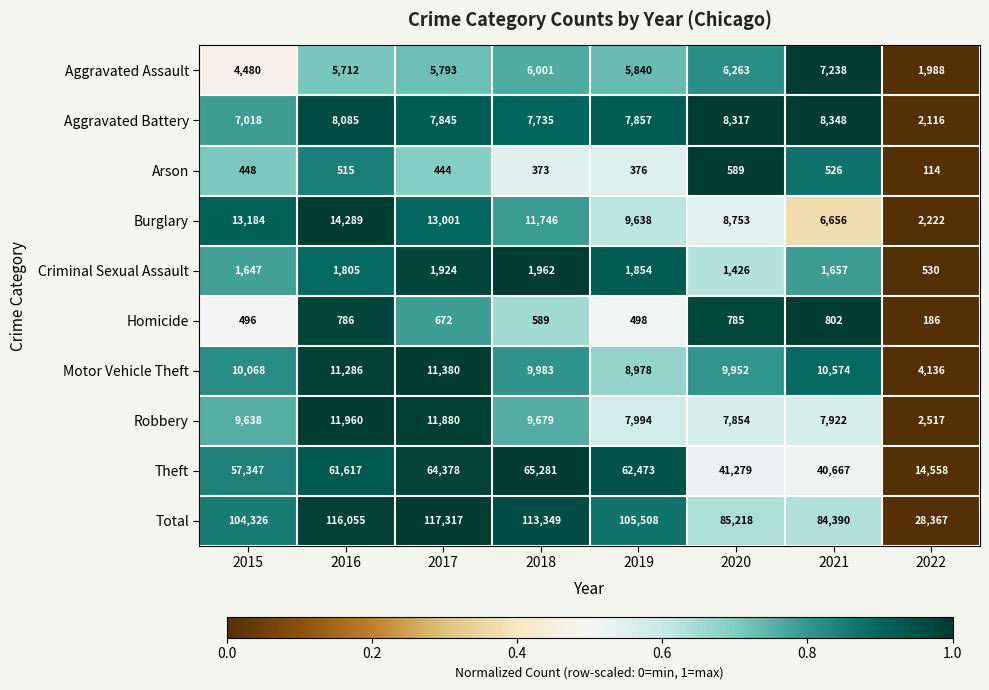

What is the difference between the maximum and minimum values in the Total series?

88950